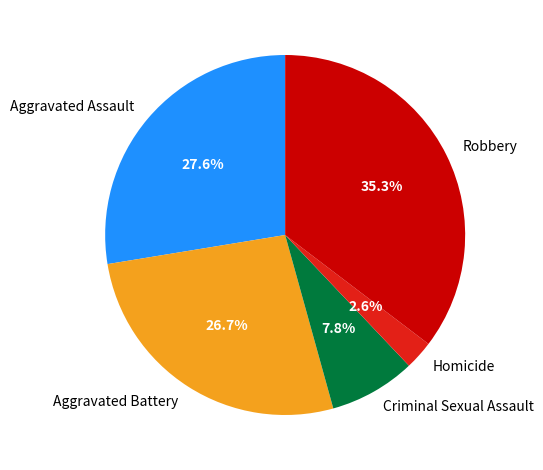

What percentage is the Robbery slice, to the nearest percent?

35%